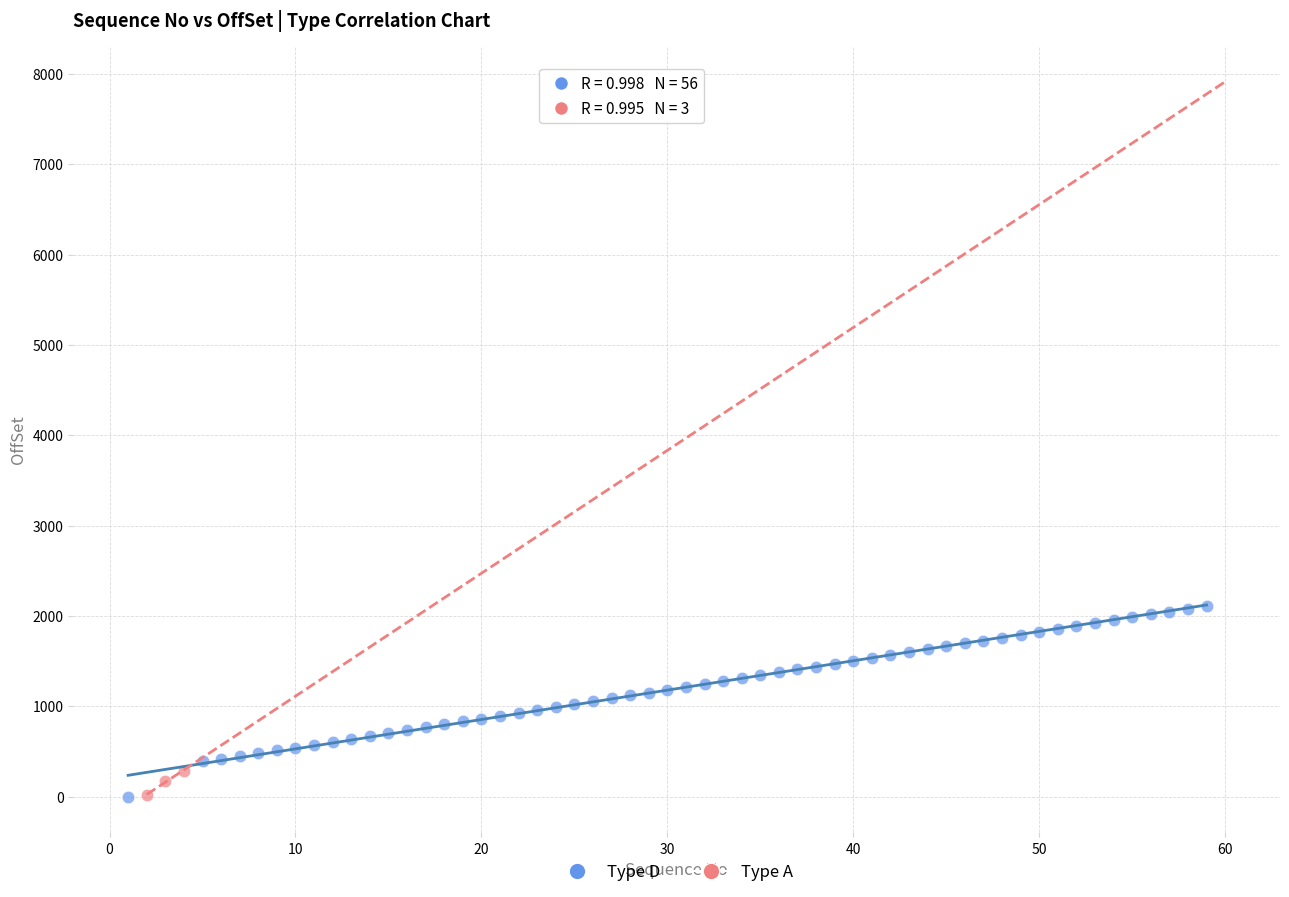

Which series contains the highest Y value?

Type D